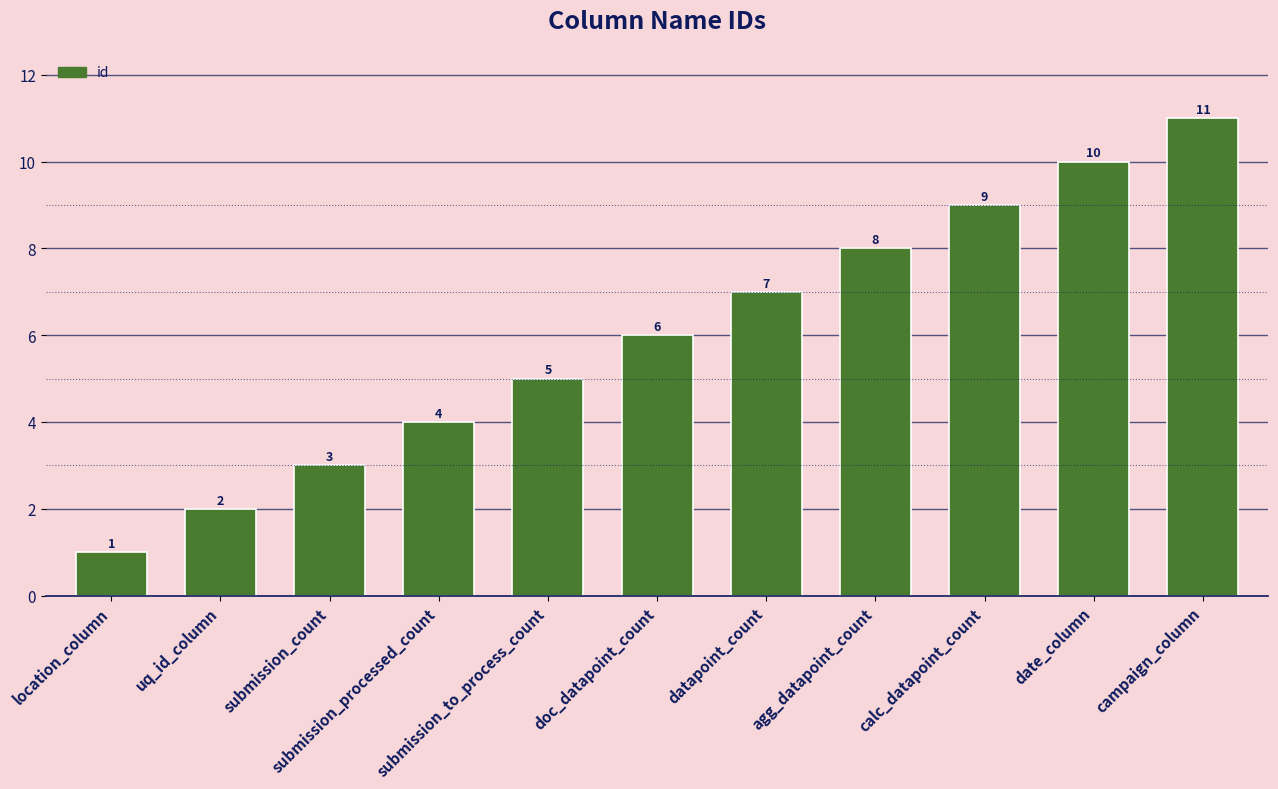

Are the bars grouped side by side (vs. stacked)?

No